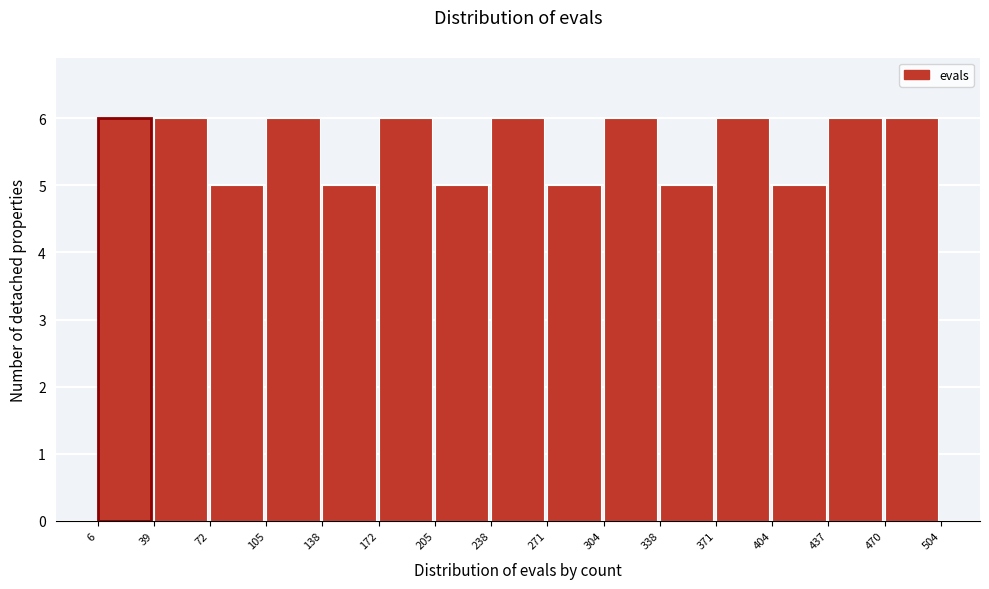

Reading left to right, transcribe this chart: for each bar, give the range it covers on the x-axis and its height. The values are not printed on the chart, so give them approximately, as read against the axis.

6 to 39: 6
39 to 72: 6
72 to 105: 5
105 to 138: 6
138 to 172: 5
172 to 205: 6
205 to 238: 5
238 to 271: 6
271 to 304: 5
304 to 338: 6
338 to 371: 5
371 to 404: 6
404 to 437: 5
437 to 470: 6
470 to 504: 6